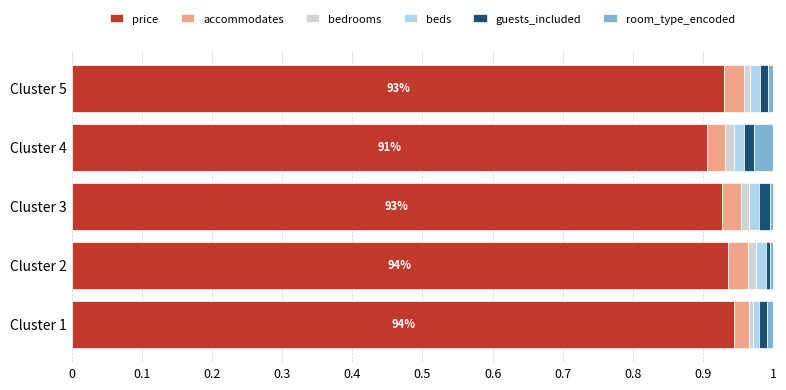

The value of price at Cluster 2 is 0.9. True or false?

True